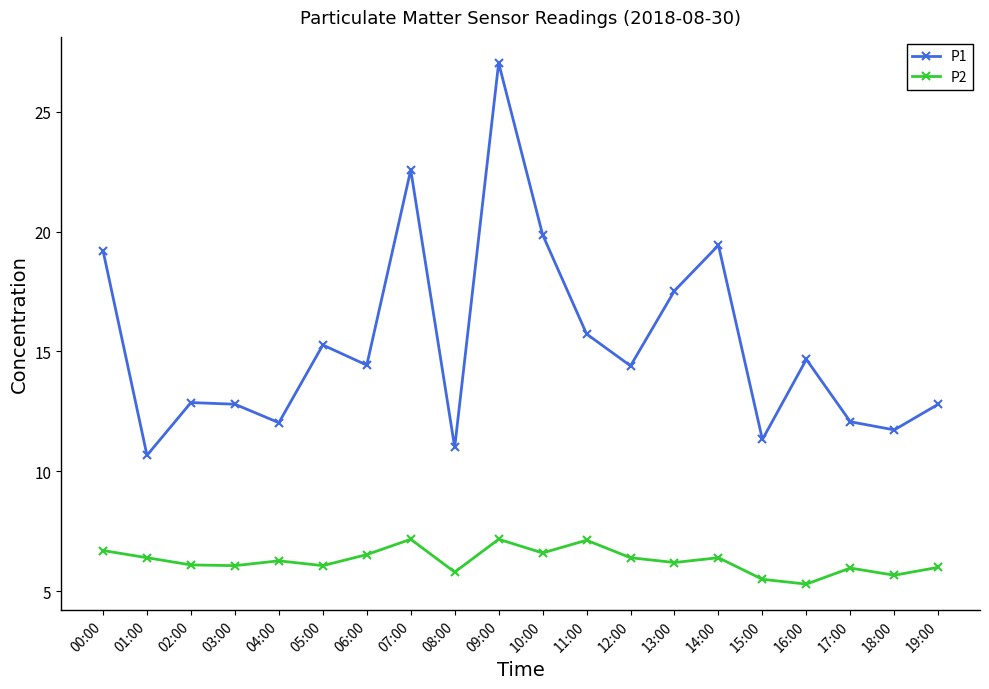

At which label does P1 first exceed 14?

00:00